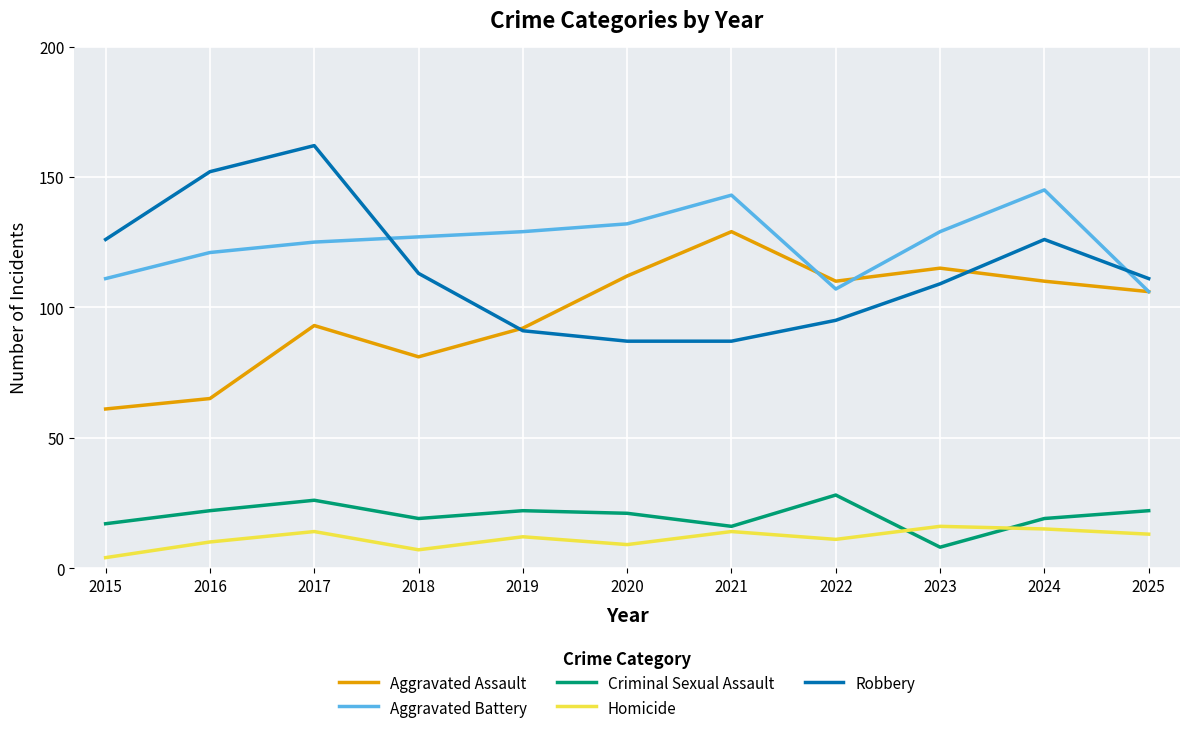

At how many categories does at least one series exceed 116?

9